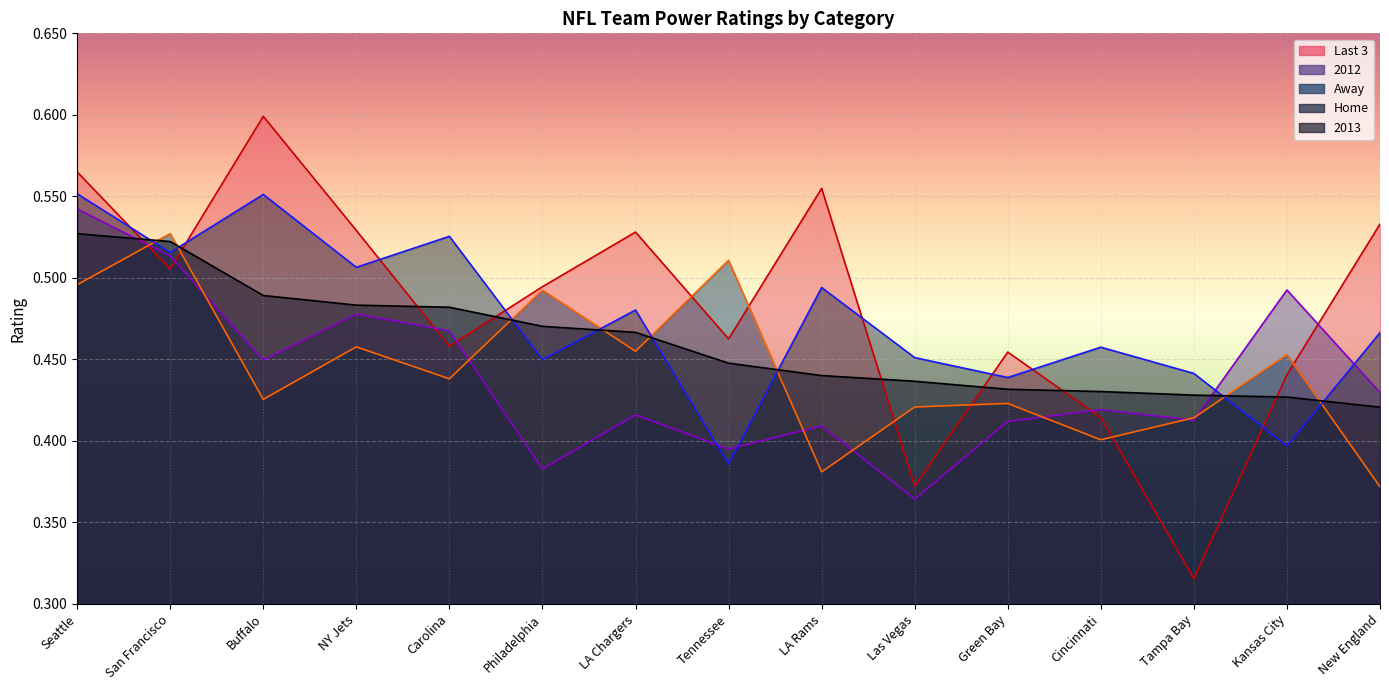

Which series has the widest spread of values?

Last 3